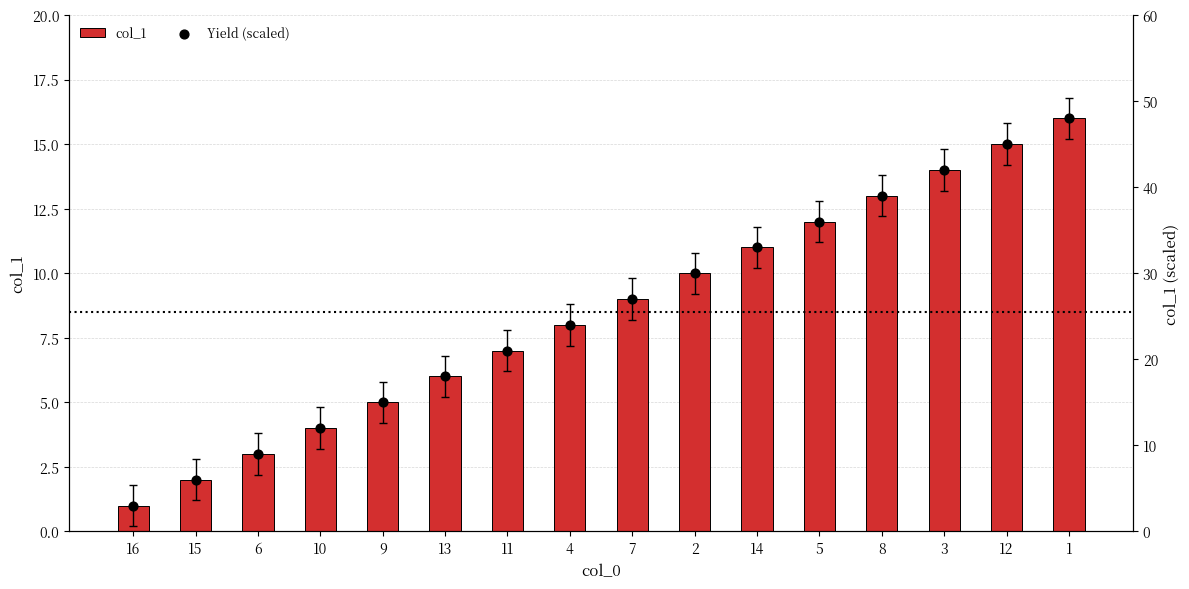

Which series has the largest total across all categories?

Yield (scaled)